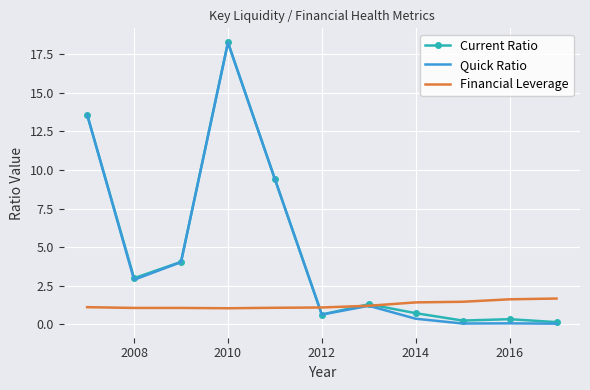

What is the maximum value for Current Ratio?

18.3